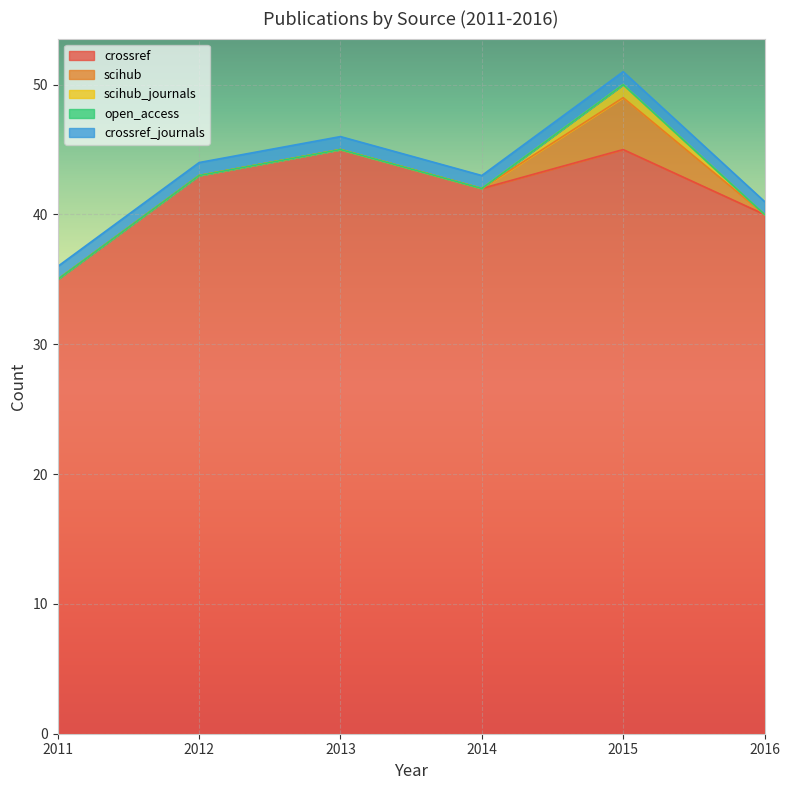

Which series has the largest total across all categories?

crossref